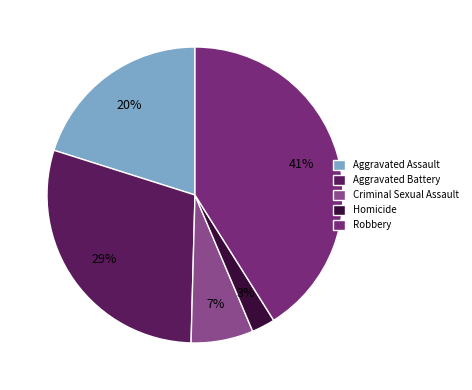

Do Aggravated Battery and Criminal Sexual Assault together represent more than half of the pie?

No